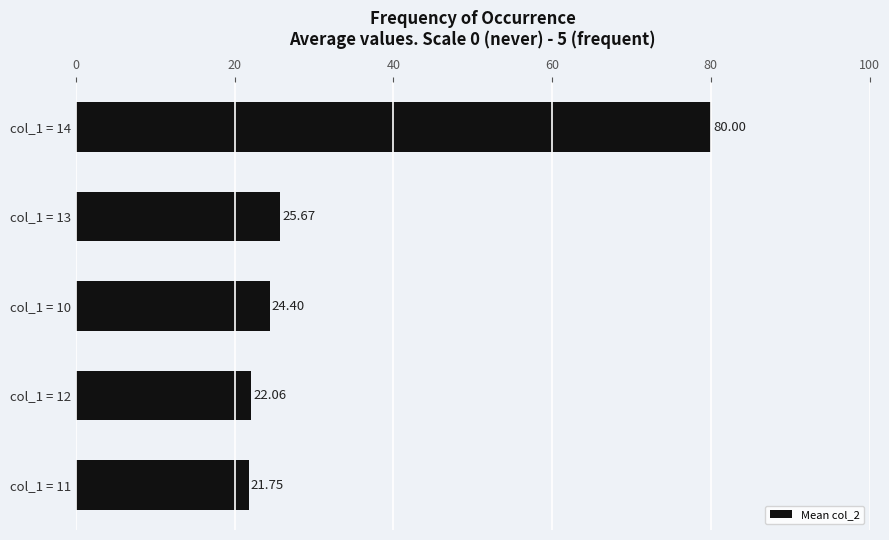

What is the smallest value displayed?

21.8